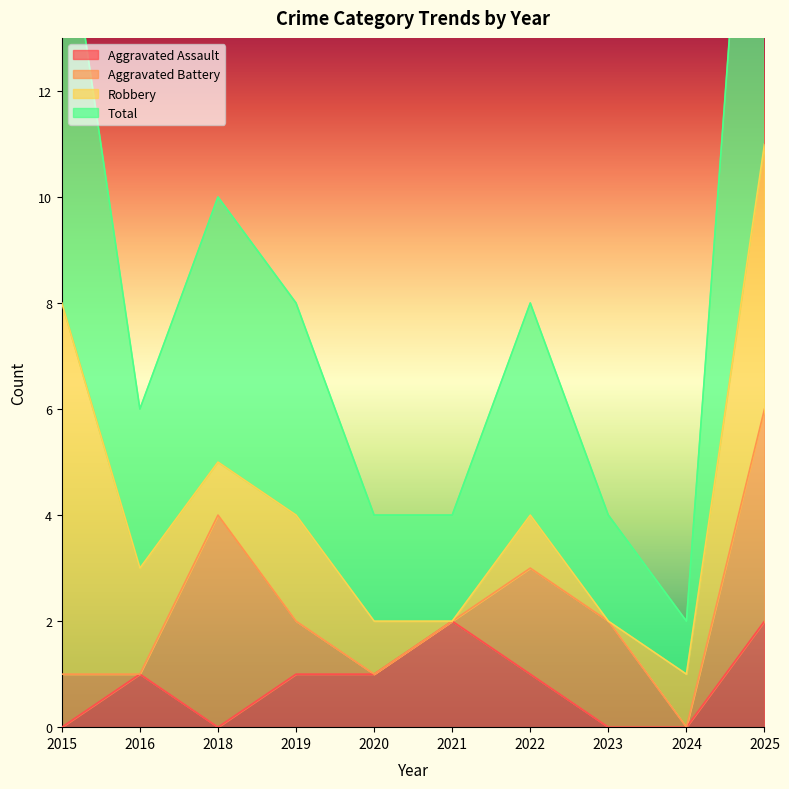

How many Aggravated Assault values are between 0 and 1?

8